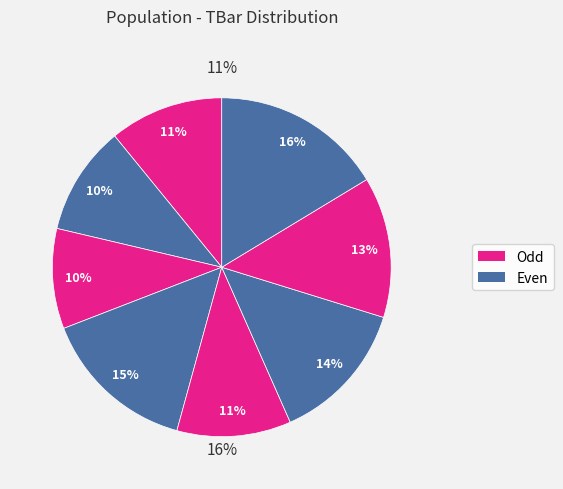

Which slice is the largest?

8